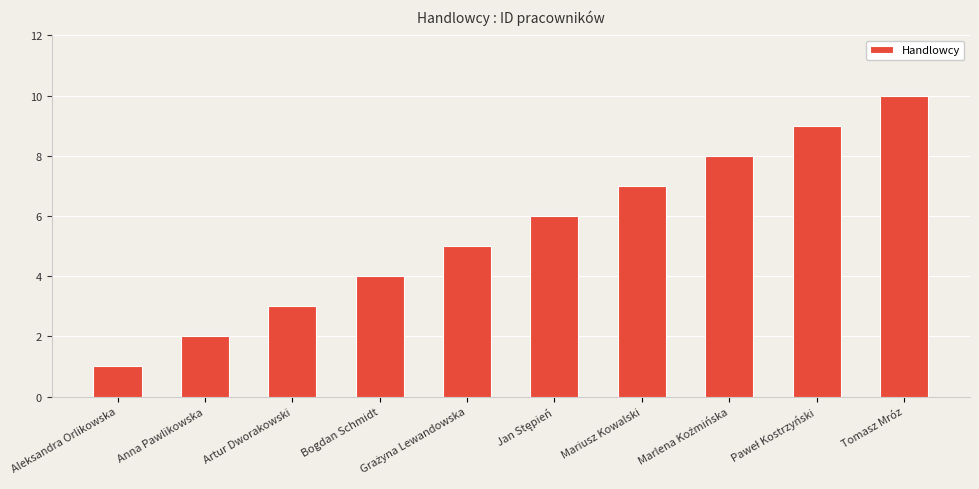

How many values are between 3 and 8?

6